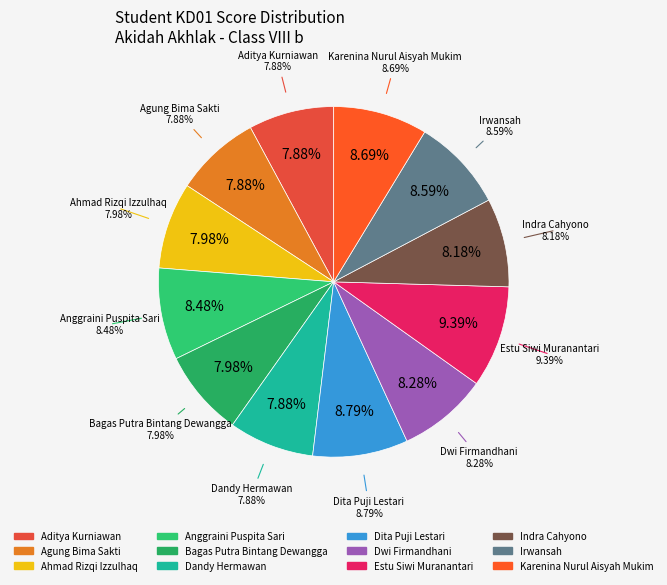

How many slices are in this pie chart?

12